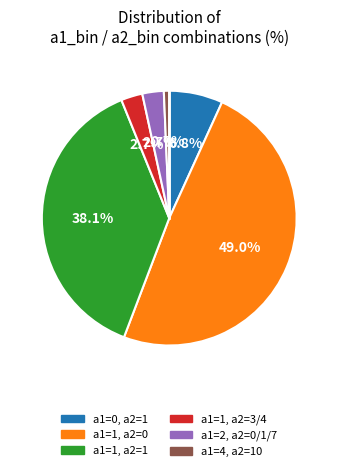

Which has a higher value, a1=4, a2=10 or a1=0, a2=1?

a1=0, a2=1